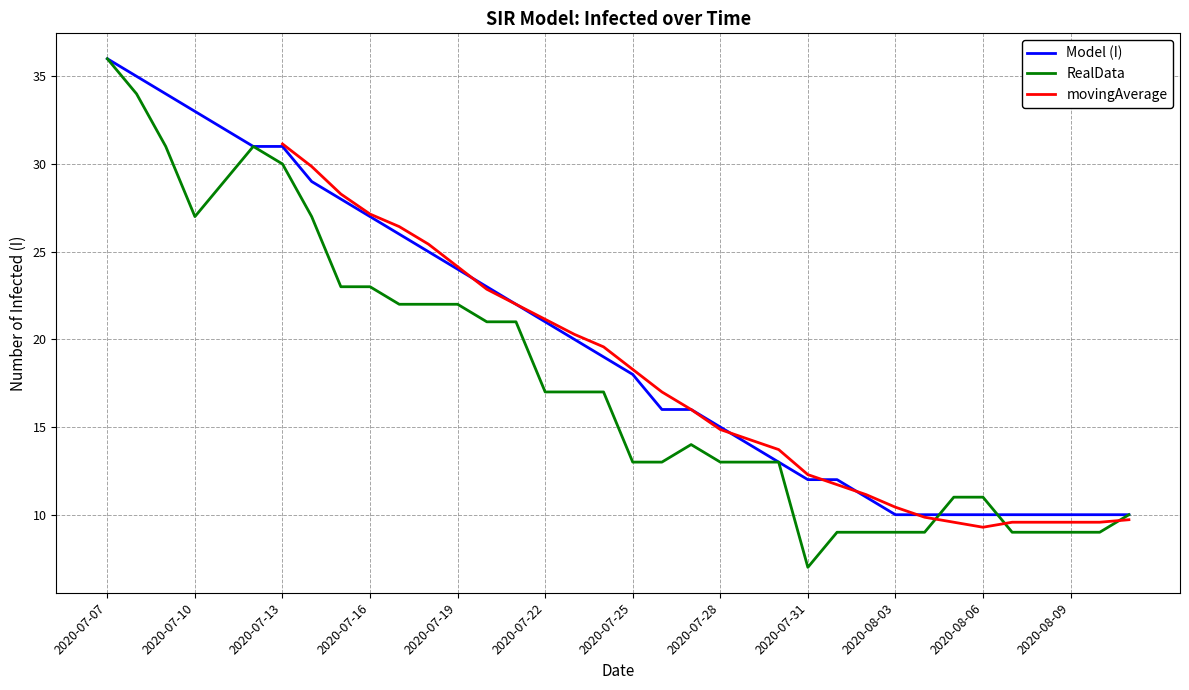

What is the lowest value of the RealData series?

7